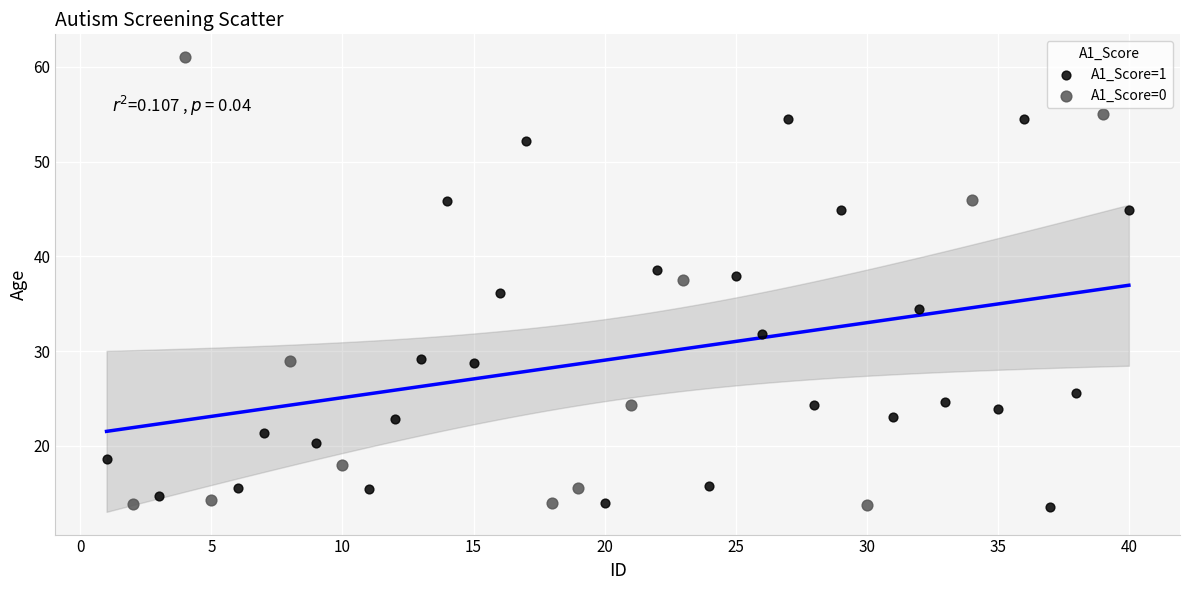

Which series has the widest spread of Y values?

A1_Score=0